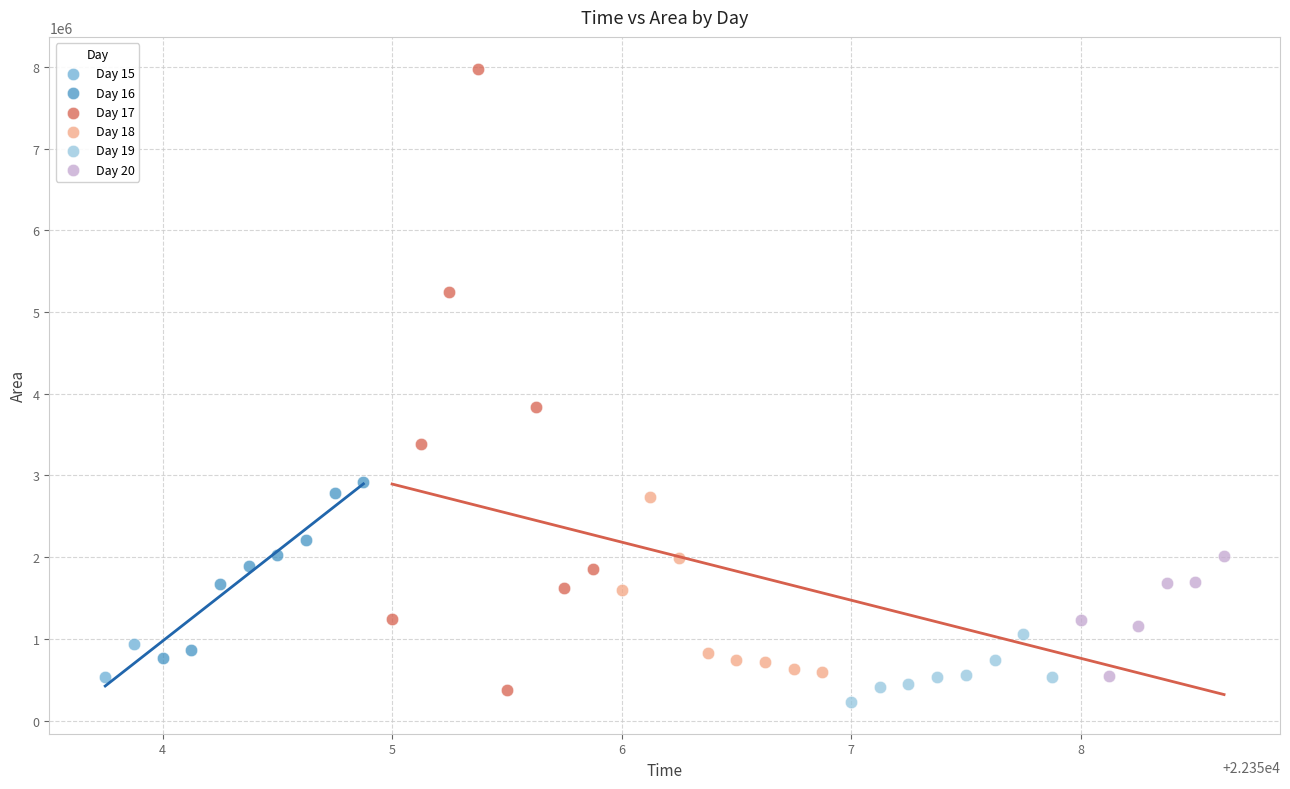

What are all the series names shown in the legend?

Day 15, Day 16, Day 17, Day 18, Day 19, Day 20